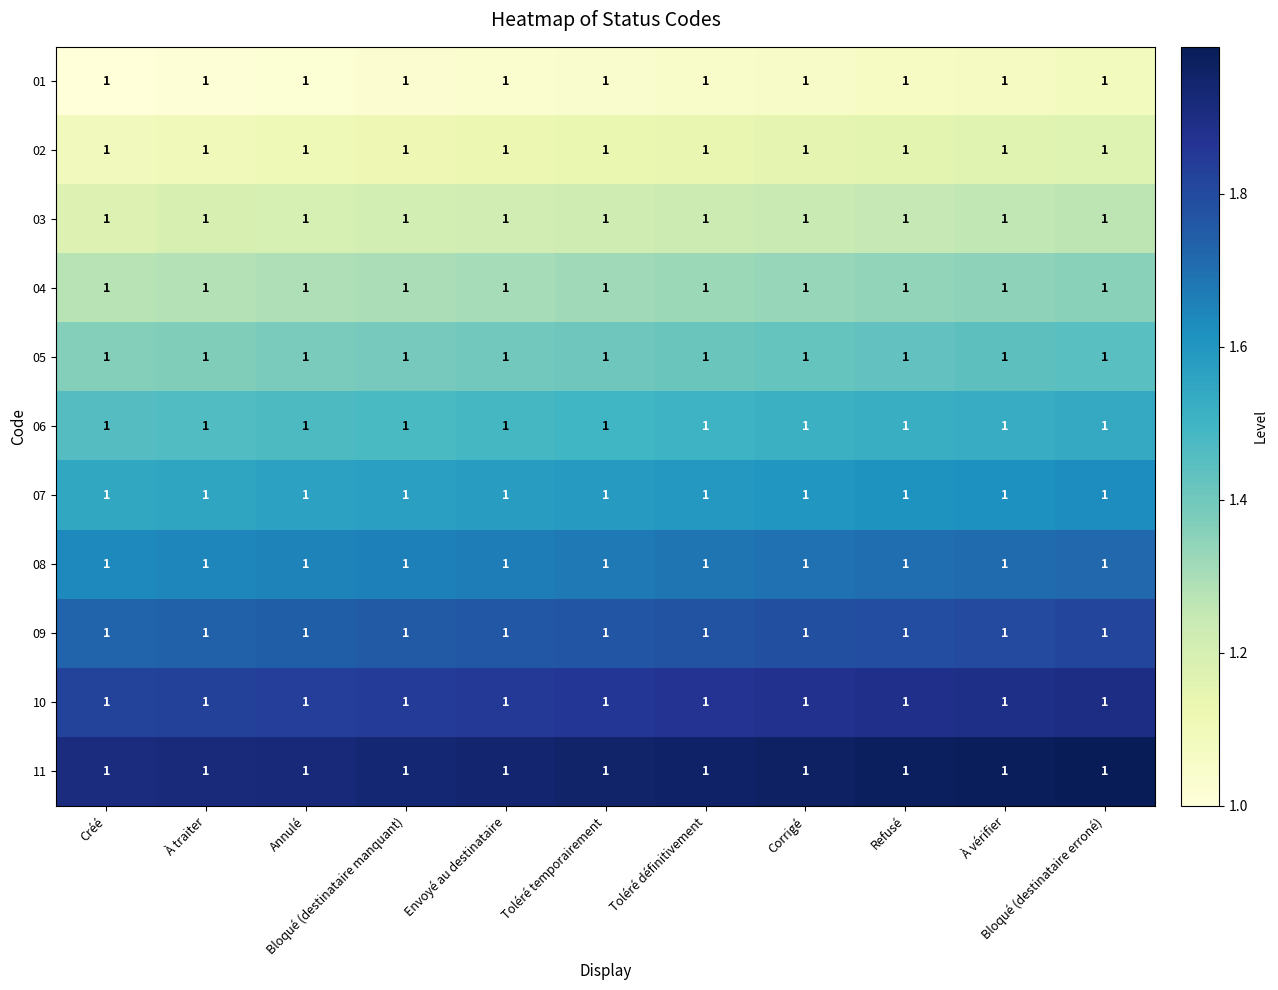

True or false: 05 has a value of 1.4 at Envoyé au destinataire.

True